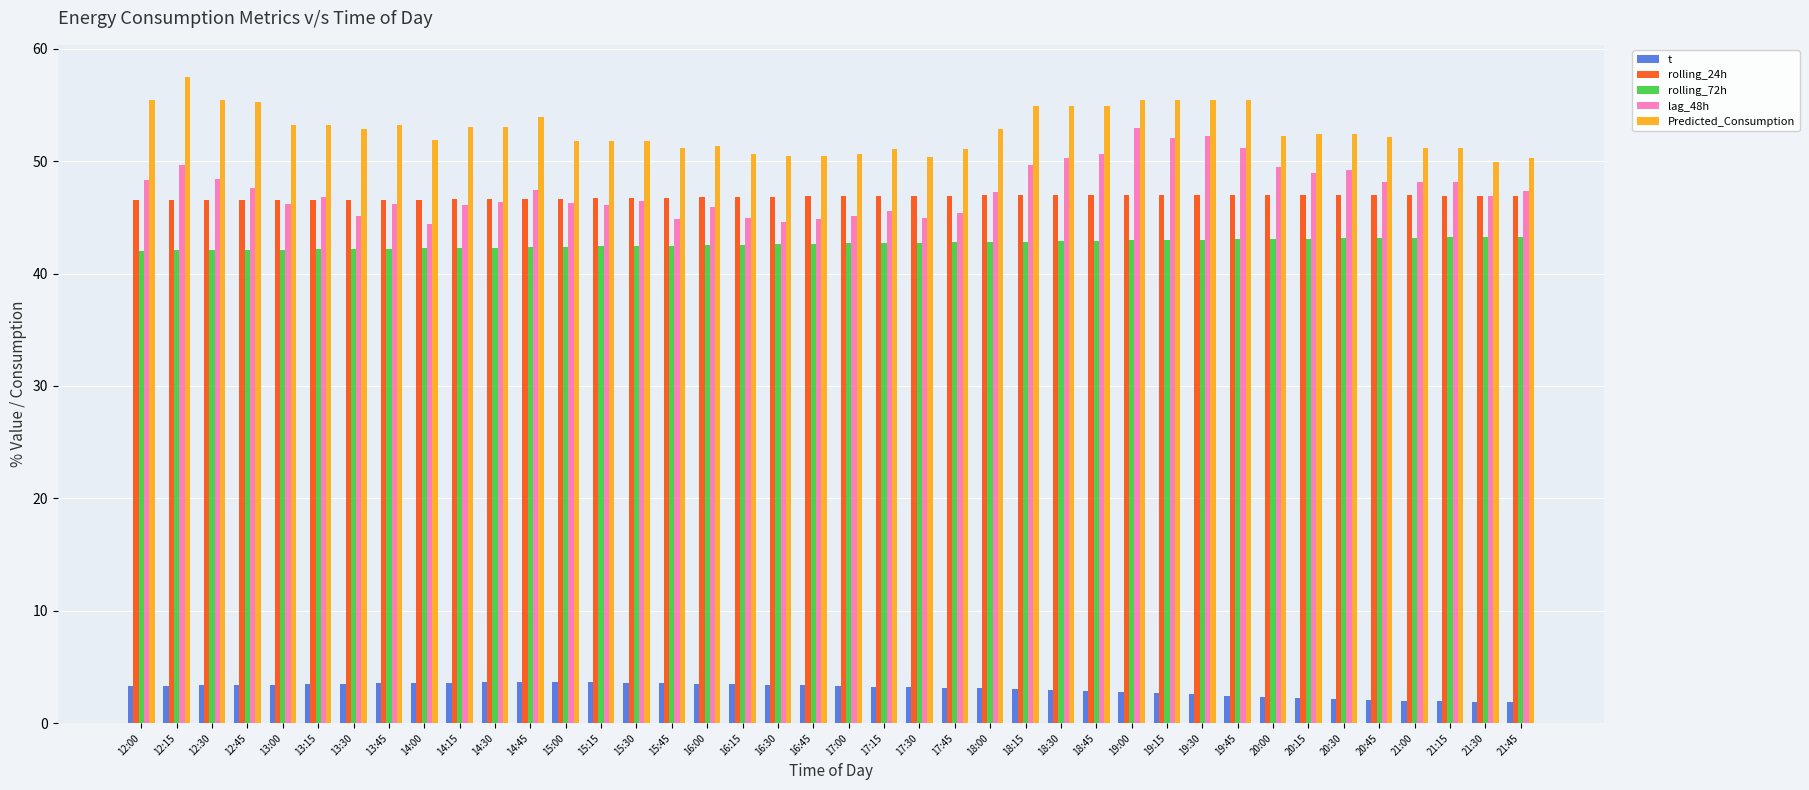

The value of Predicted_Consumption at 17:45 is 51.0. True or false?

True